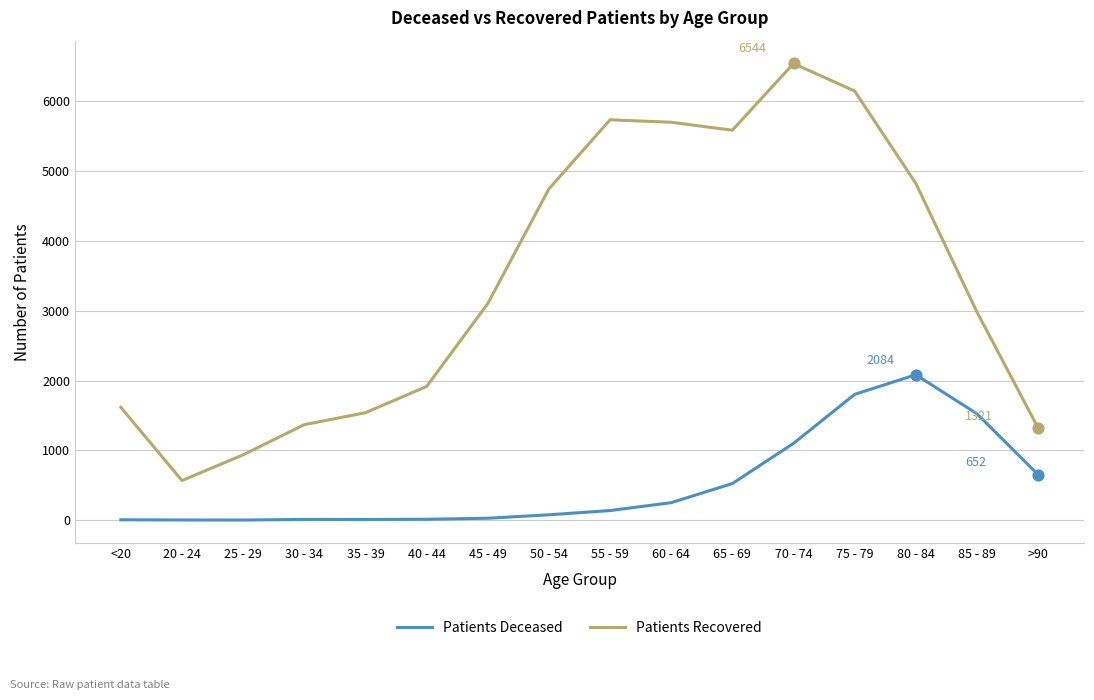

Is the value of Patients Deceased at 75 - 79 greater than the value of Patients Recovered at 40 - 44?

No